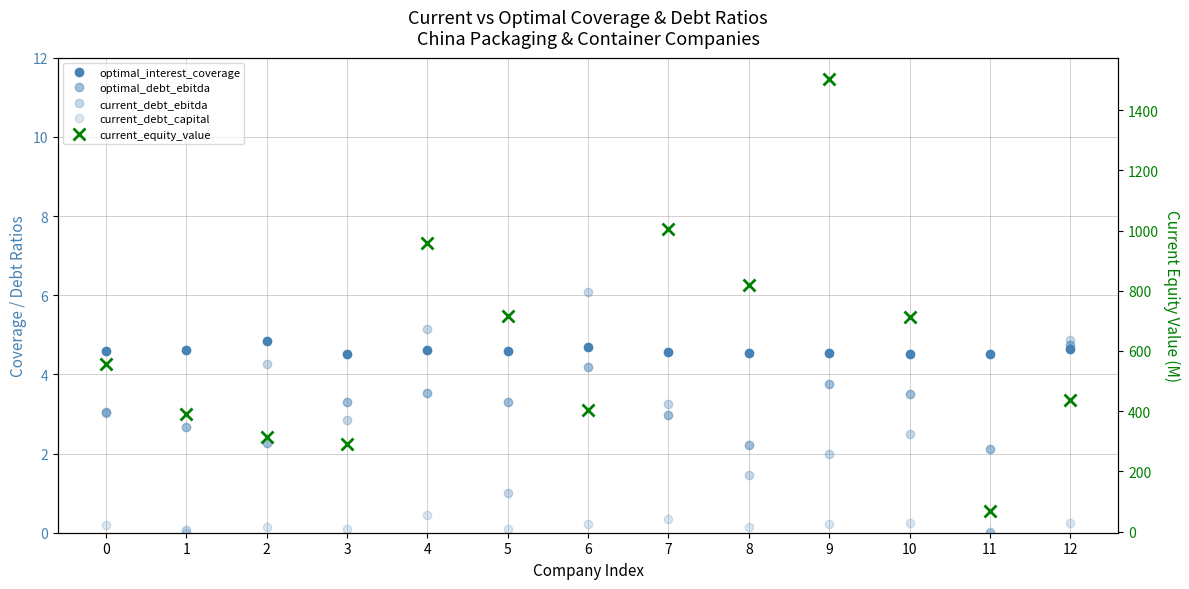

How many positive values does the current_debt_capital series have?

12